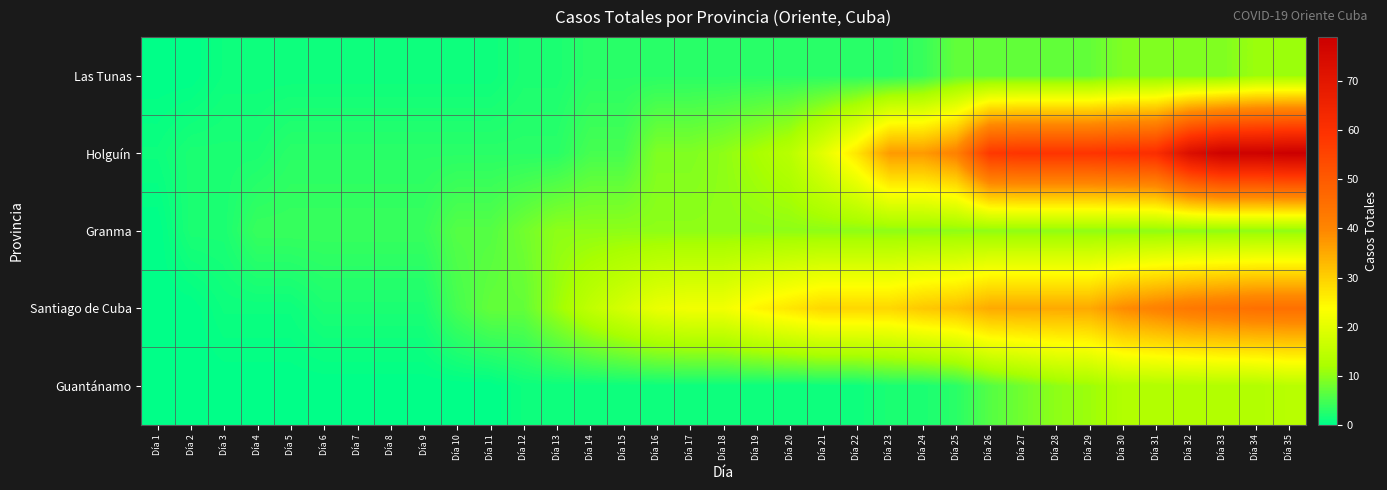

At Día 18, list the series in order from largest to smallest.

Santiago de Cuba, Holguín, Granma, Las Tunas, Guantánamo